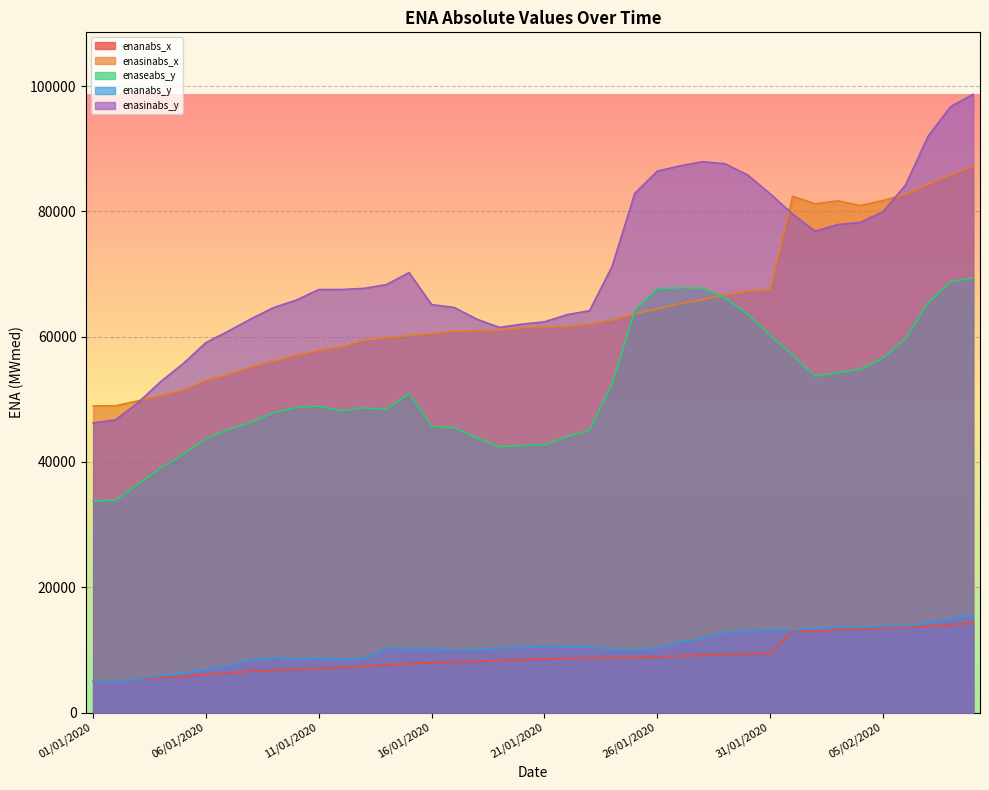

How many lines are shown in the chart?

5